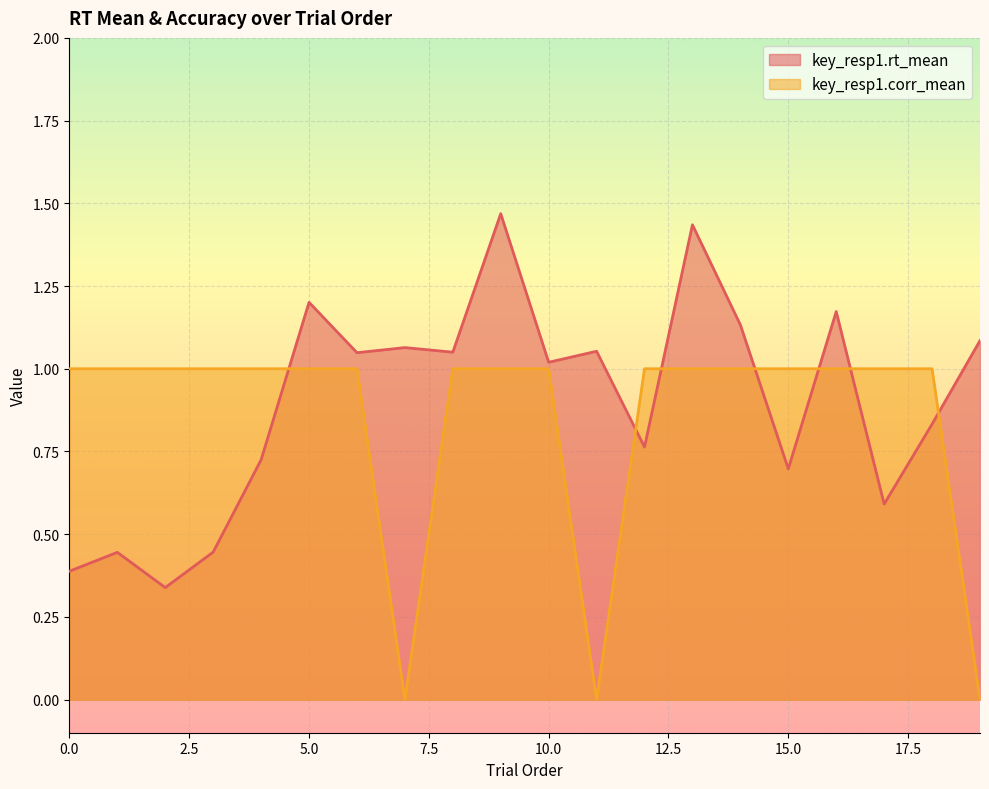

At which label does key_resp1.rt_mean reach its peak?

9